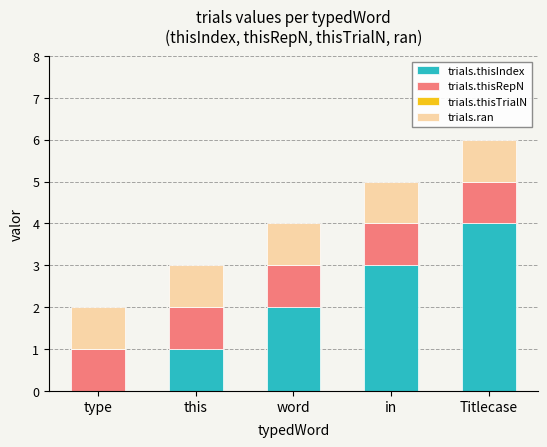

Count the number of categories in the chart.

5